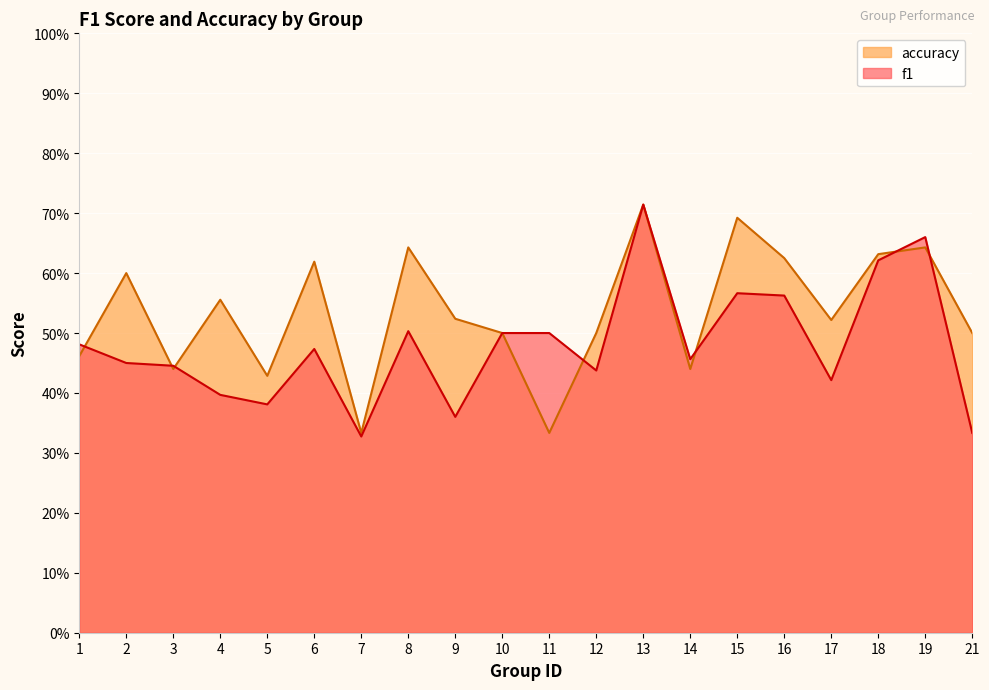

Which label corresponds to the smallest value in the chart?

7